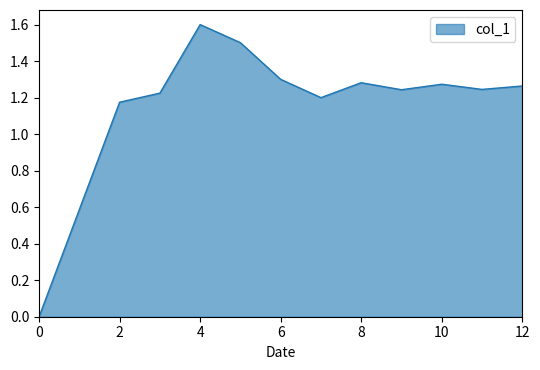

How many values exceed 1?

11